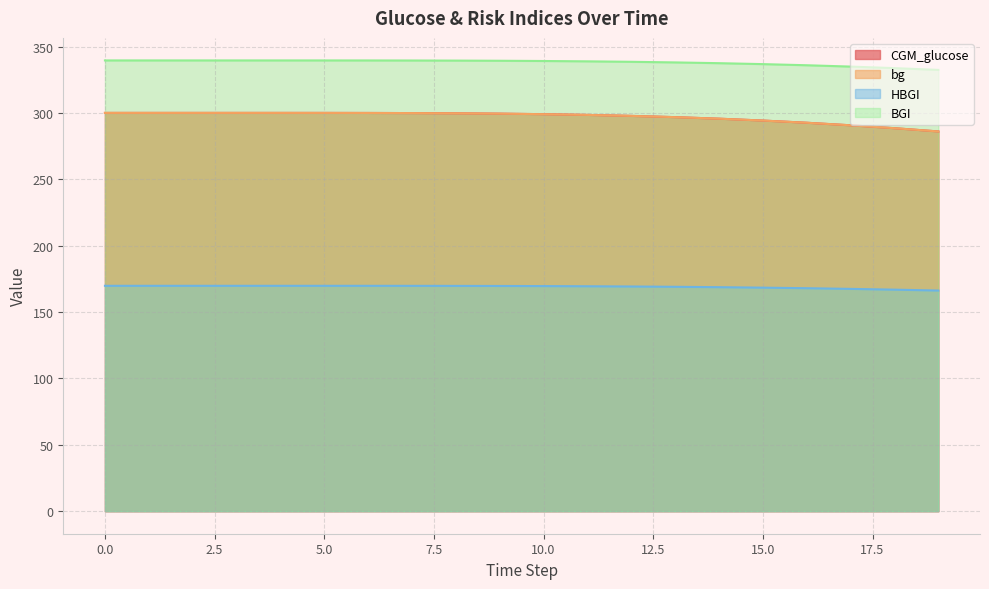

What is the value of the CGM_glucose point at the 4th from the left?

300.0